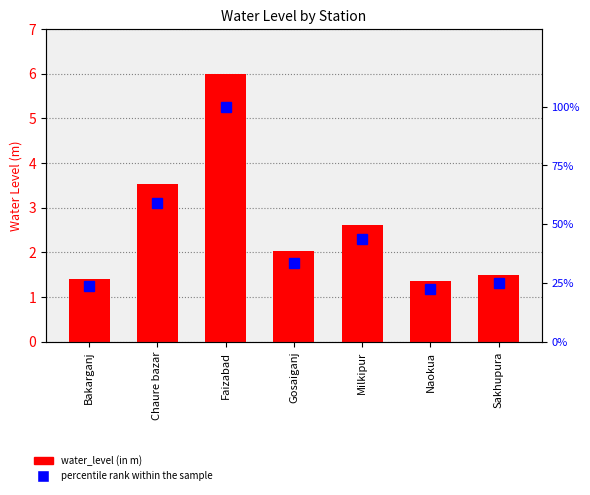

Reading left to right, transcribe all the data shown in this chart.

water_level (in m): Bakarganj=1.4	Chaure bazar=3.5	Faizabad=6.0	Gosaiganj=2.0	Milkipur=2.6	Naokua=1.4	Sakhupura=1.5
percentile rank within the sample: Bakarganj=23.5	Chaure bazar=59.0	Faizabad=100.0	Gosaiganj=33.7	Milkipur=43.7	Naokua=22.5	Sakhupura=25.0